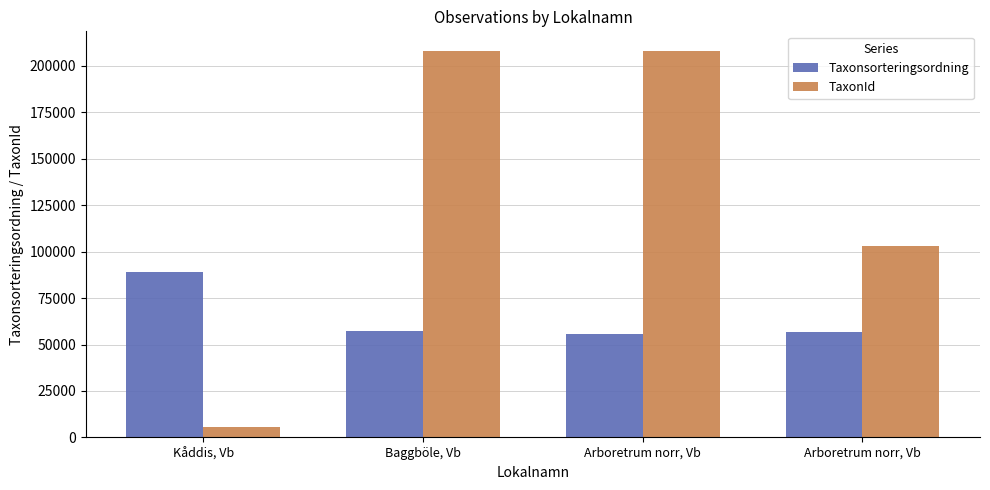

Is it true that TaxonId equals 5685 at Kåddis, Vb?

True